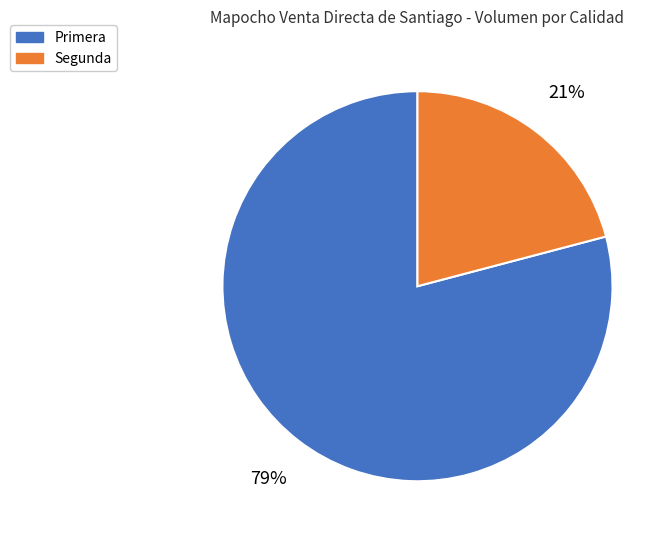

Approximately how many times larger is the value at Segunda compared to Primera?

0.3